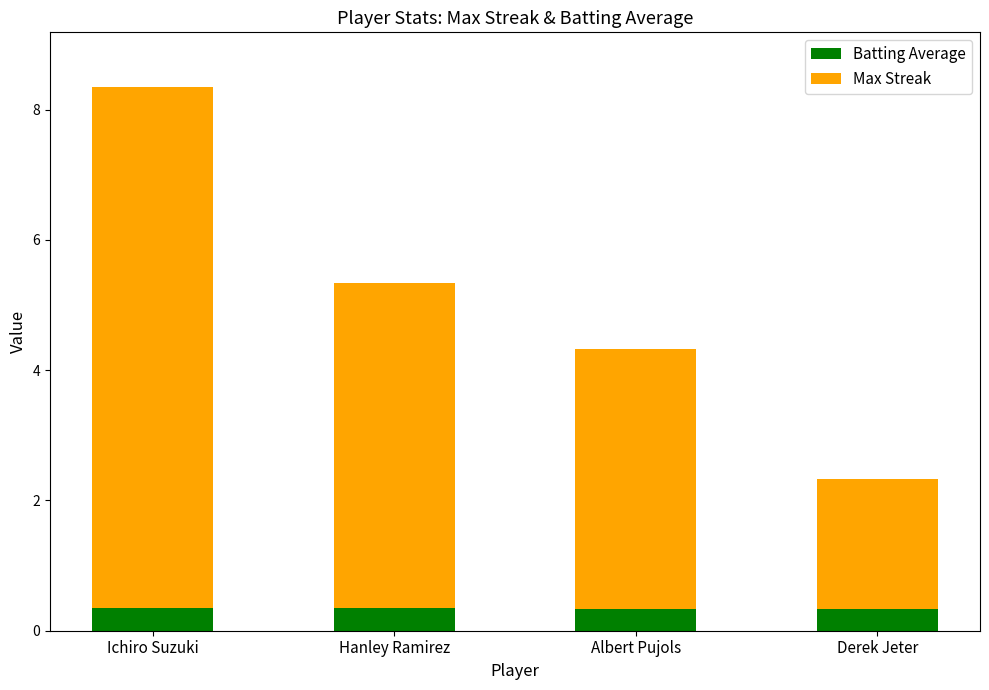

At which category is the sum across all series the highest?

Ichiro Suzuki